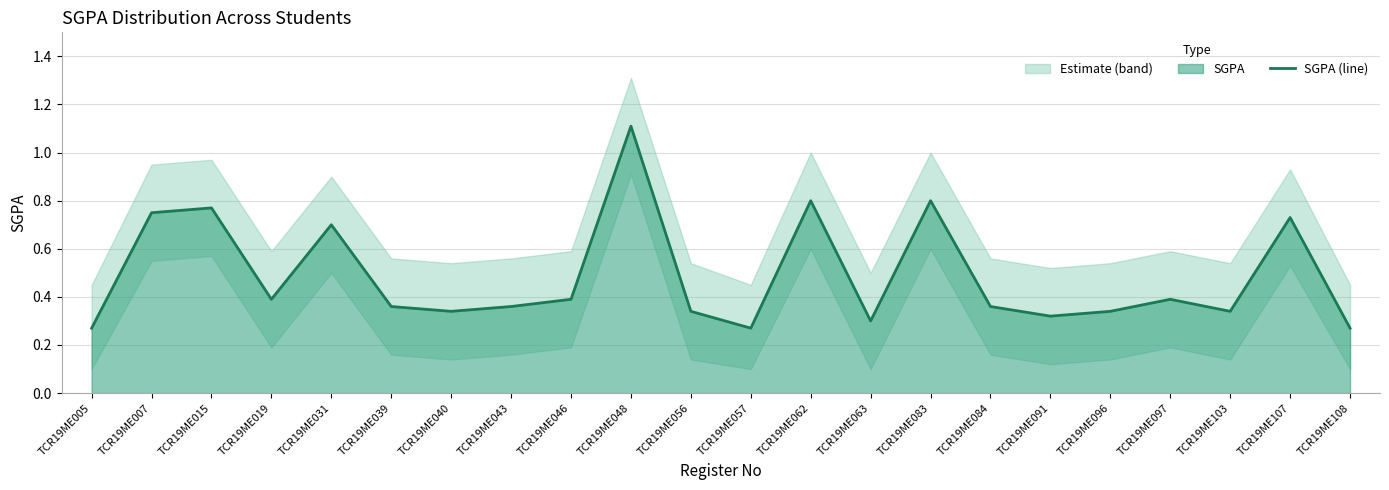

Rank the categories by value from lowest to highest.

TCR19ME005, TCR19ME057, TCR19ME108, TCR19ME063, TCR19ME091, TCR19ME040, TCR19ME056, TCR19ME096, TCR19ME103, TCR19ME039, TCR19ME043, TCR19ME084, TCR19ME019, TCR19ME046, TCR19ME097, TCR19ME031, TCR19ME107, TCR19ME007, TCR19ME015, TCR19ME062, TCR19ME083, TCR19ME048